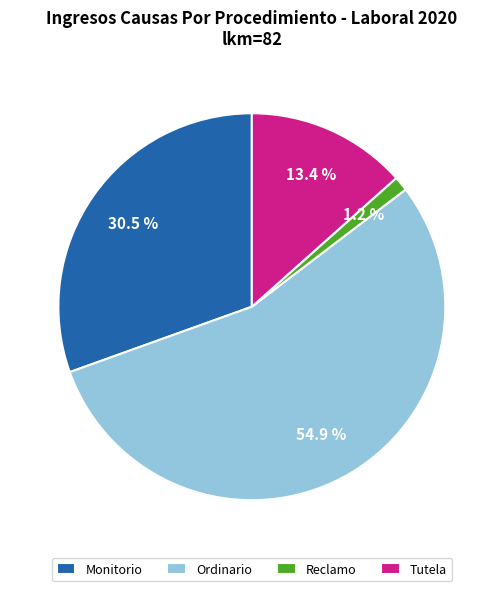

Is there any slice that represents more than half of the pie?

Yes